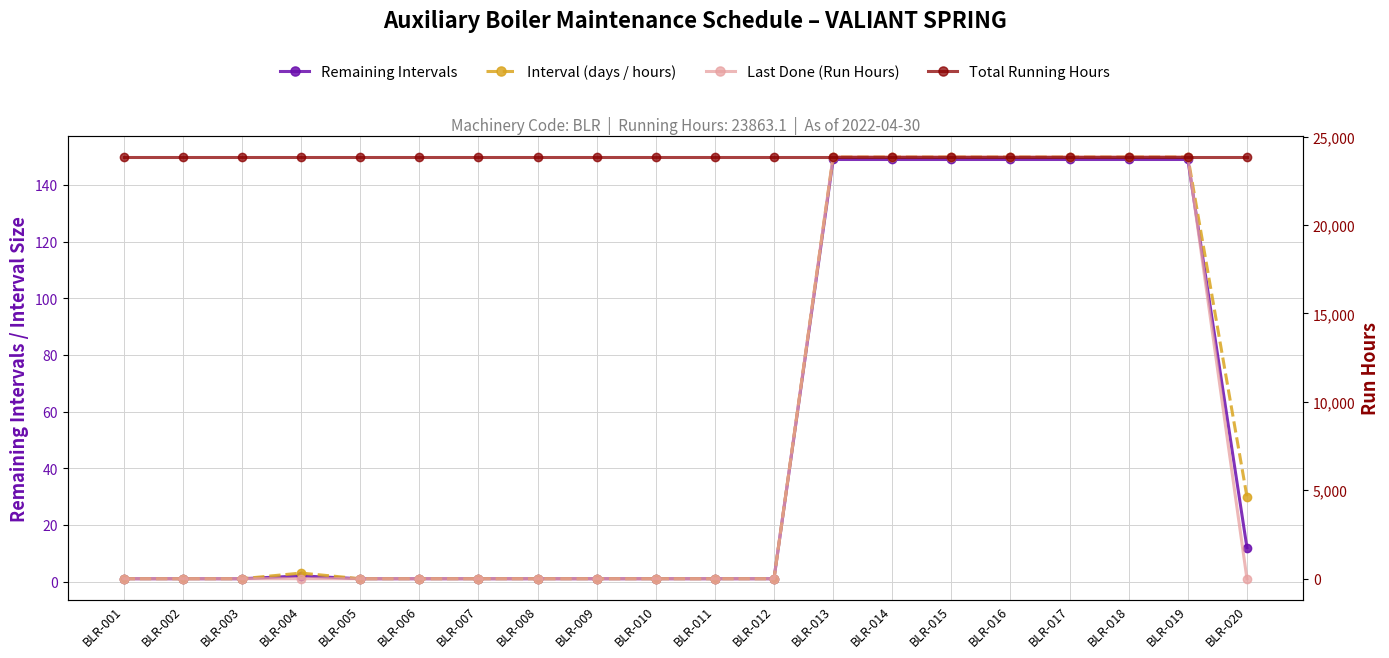

What is the maximum value for Total Running Hours?

23863